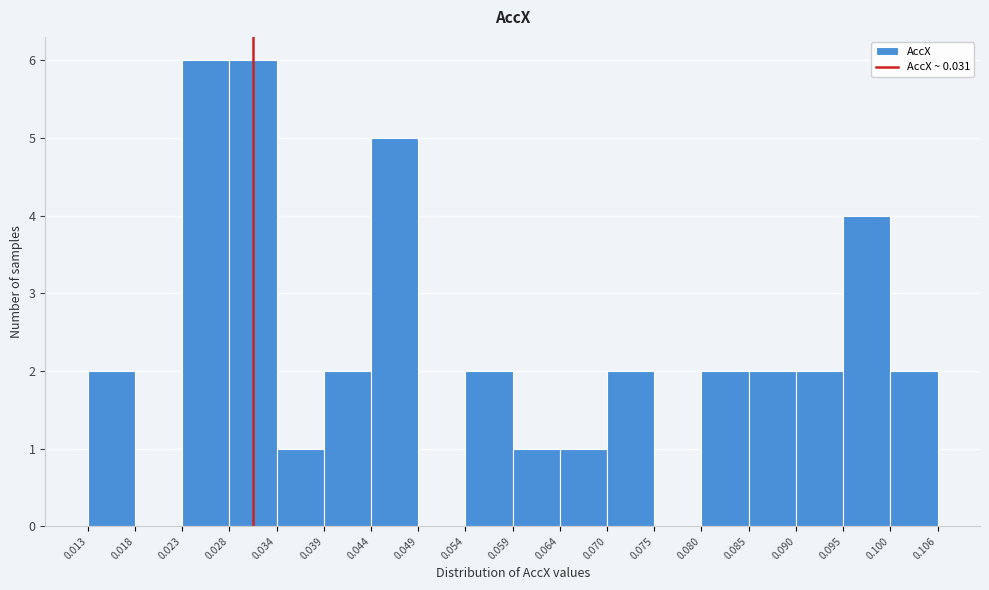

Reading left to right, list every bar in this chart as the range it spans on the x-axis followed by its height. The values are not printed on the chart, so give them approximately, as read against the axis.

0.013 to 0.018: 2
0.018 to 0.023: 0
0.023 to 0.028: 6
0.028 to 0.034: 6
0.034 to 0.039: 1
0.039 to 0.044: 2
0.044 to 0.049: 5
0.049 to 0.054: 0
0.054 to 0.059: 2
0.059 to 0.064: 1
0.064 to 0.070: 1
0.070 to 0.075: 2
0.075 to 0.080: 0
0.080 to 0.085: 2
0.085 to 0.090: 2
0.090 to 0.095: 2
0.095 to 0.100: 4
0.100 to 0.106: 2